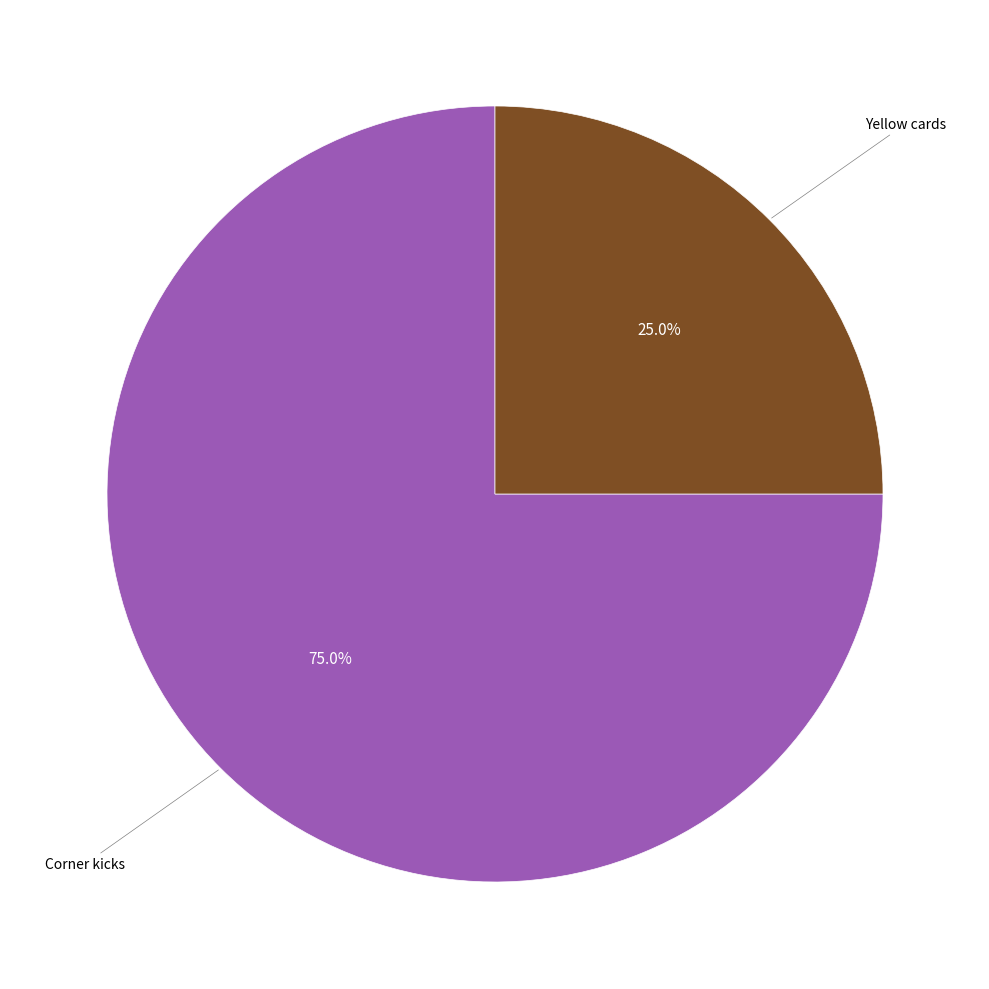

Count the number of slices in the pie.

2